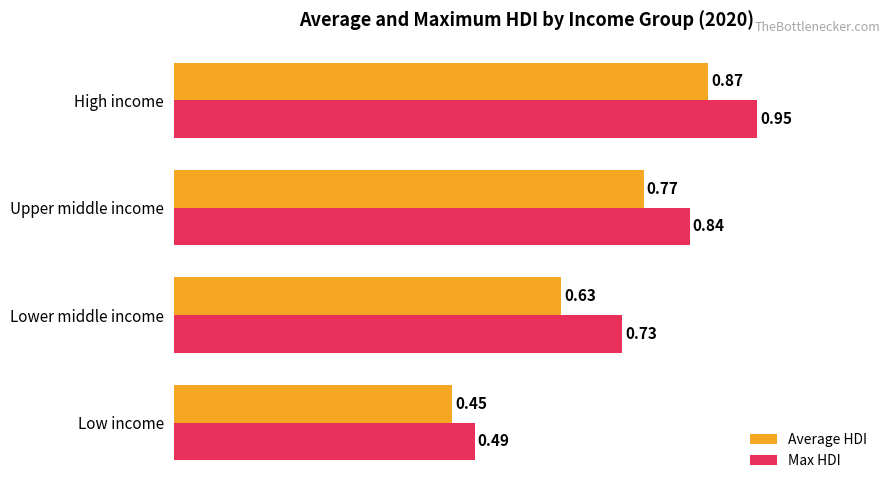

At which category does the chart reach its minimum across all series?

Low income